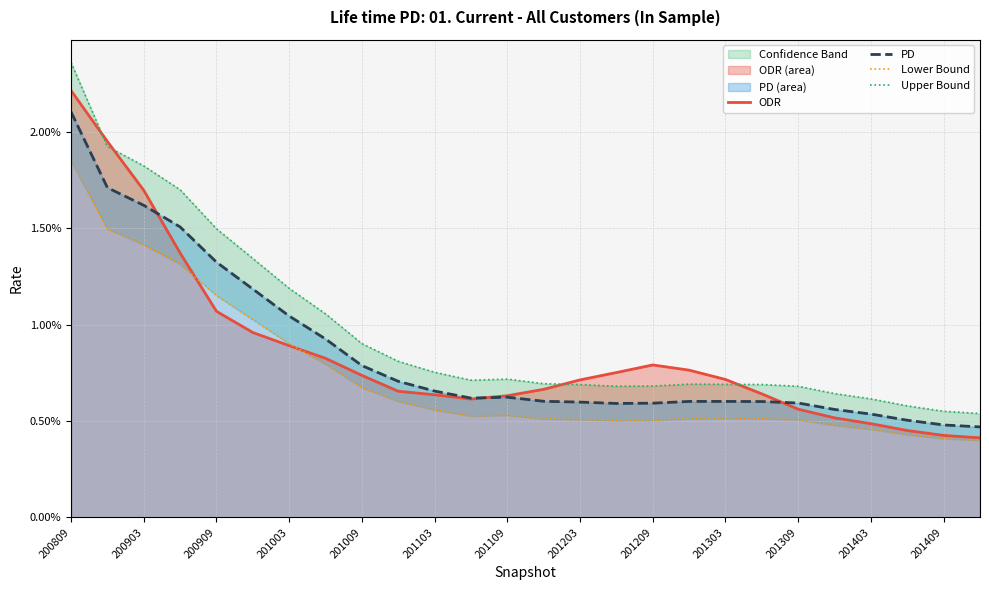

Between 200909 and 201203, which series saw the biggest shift?

Upper Bound